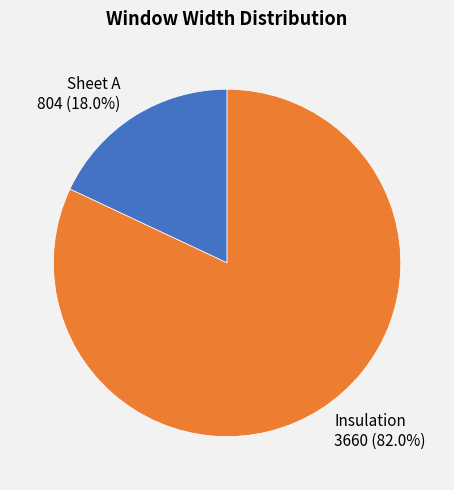

Which category accounts for the majority?

Insulation